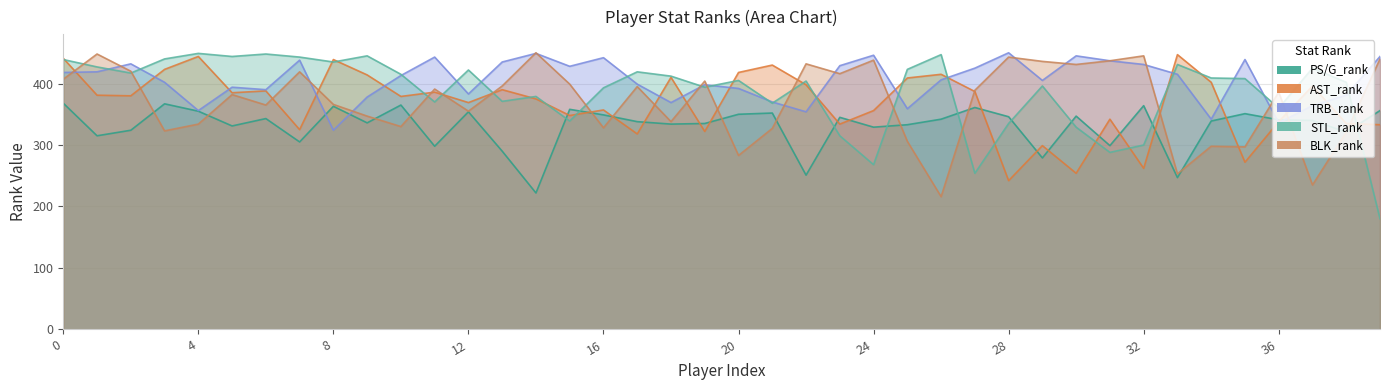

What is the difference between the TRB_rank values at 3 and 39?

42